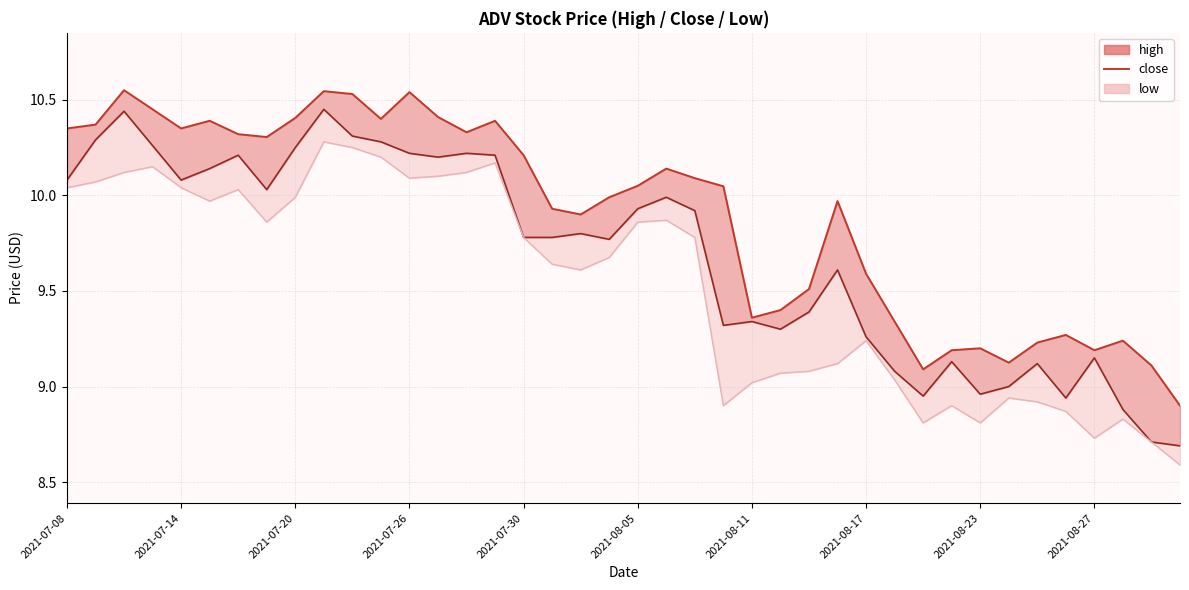

Between 2021-08-11 and 24, which is larger?

2021-08-11